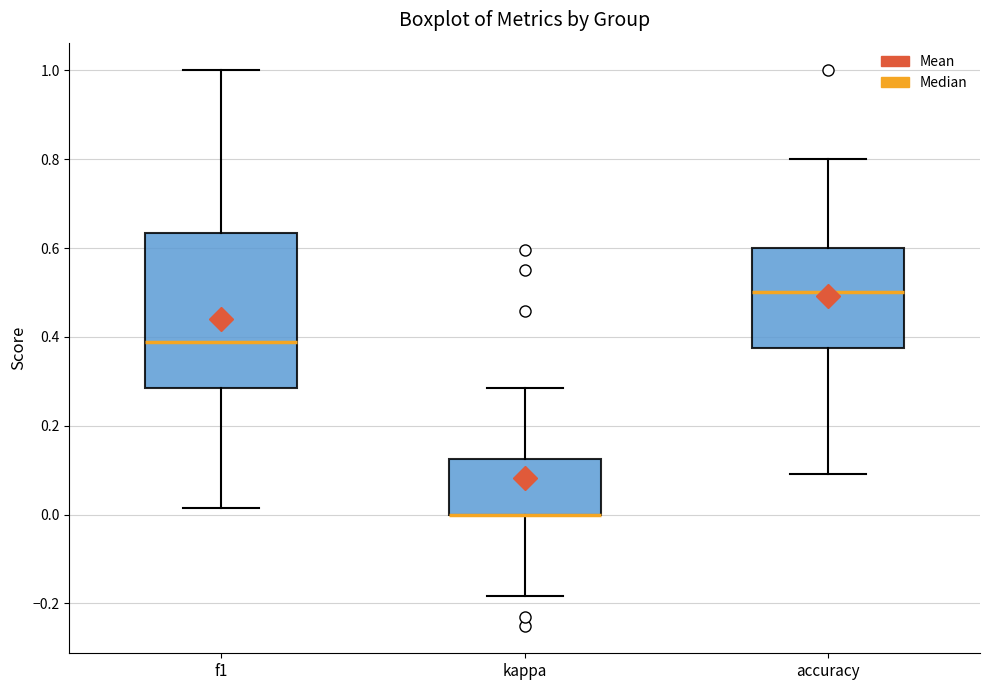

Where does the median line of the box for f1 sit on the y-axis? The values are not printed on the chart, so give them approximately, as read against the axis.

0.38